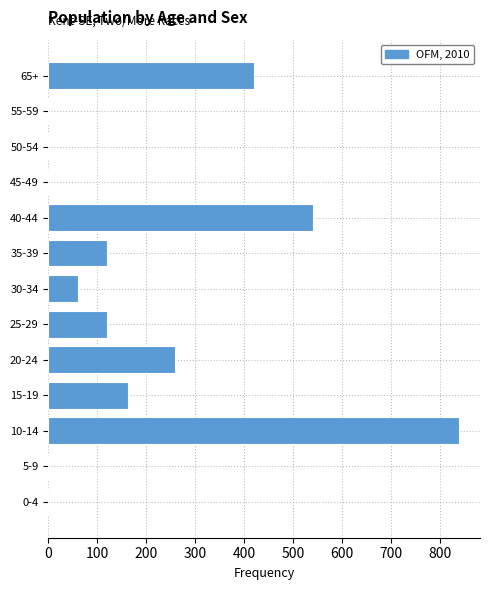

Reading bottom to top, list all the values displayed in this chart.

0-4=0	5-9=0	10-14=840	15-19=162	20-24=258	25-29=120	30-34=60	35-39=120	40-44=540	45-49=0	50-54=0	55-59=0	65+=420